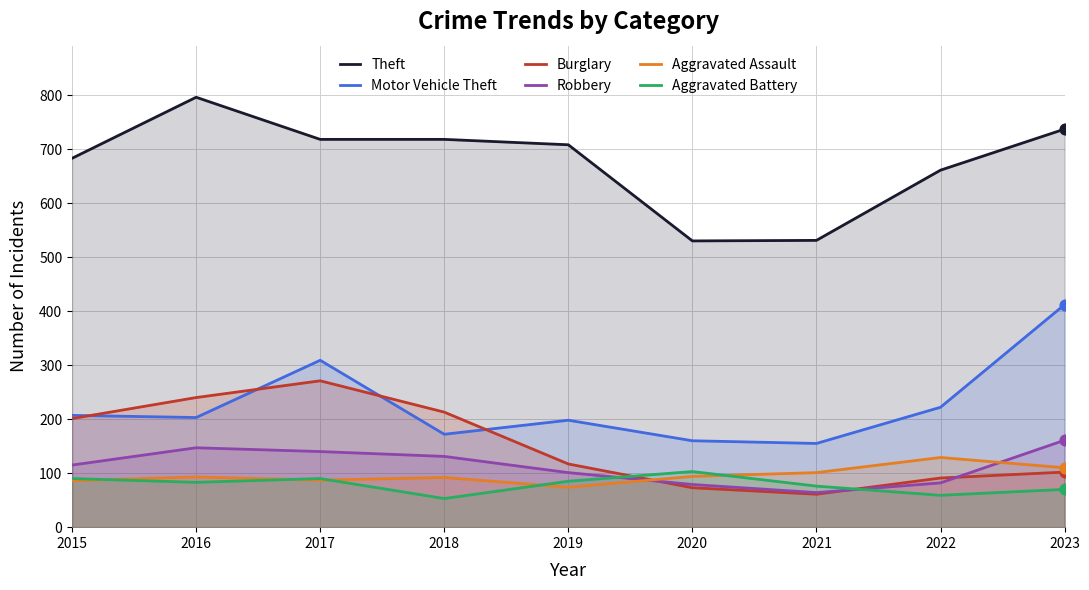

What are all the series names shown in the legend?

Theft, Motor Vehicle Theft, Burglary, Robbery, Aggravated Assault, Aggravated Battery